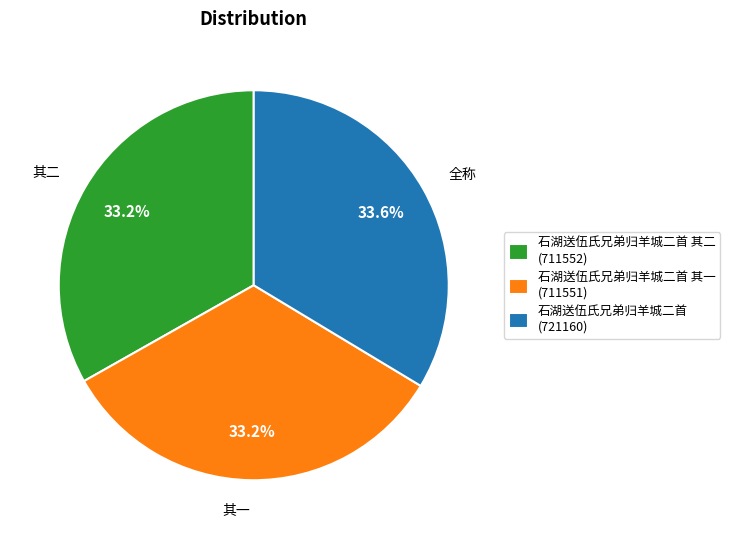

Is there a majority slice in this chart?

No